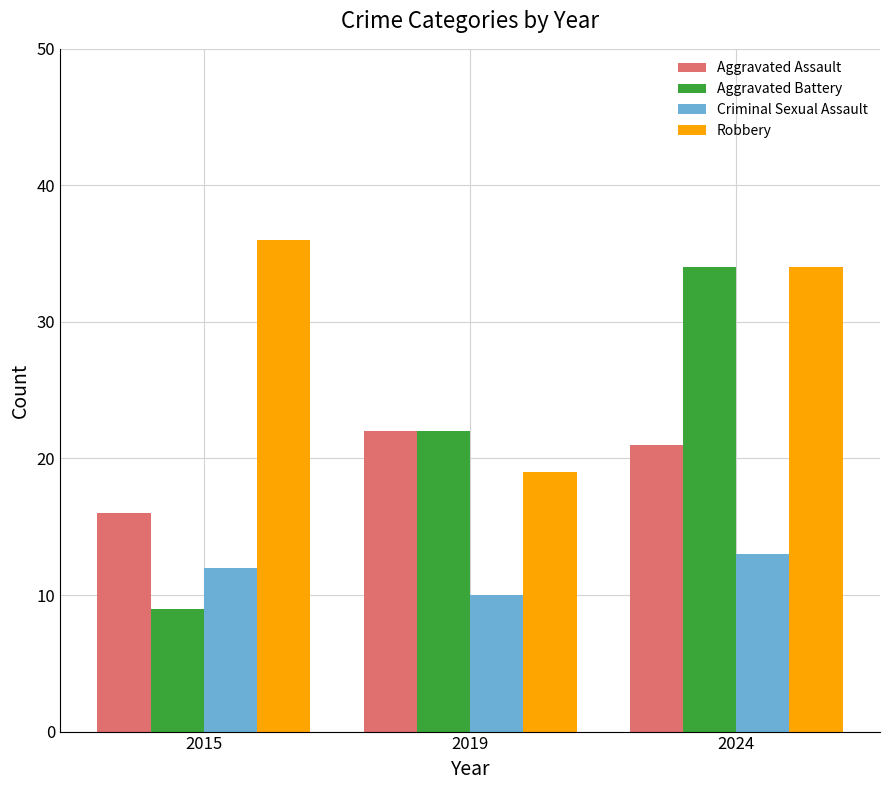

Is the value of Aggravated Battery at 2024 greater than the value of Robbery at 2019?

Yes